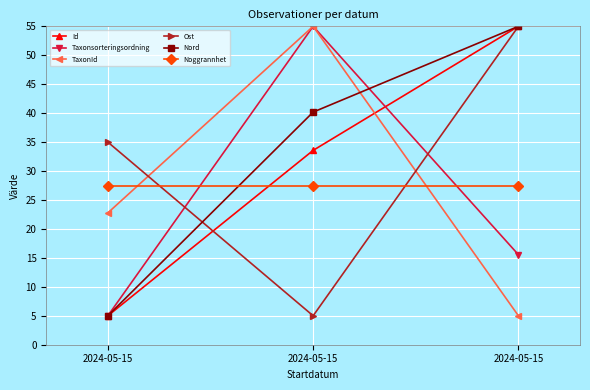

Between 2024-05-15 and 2024-05-15, which is larger?

2024-05-15